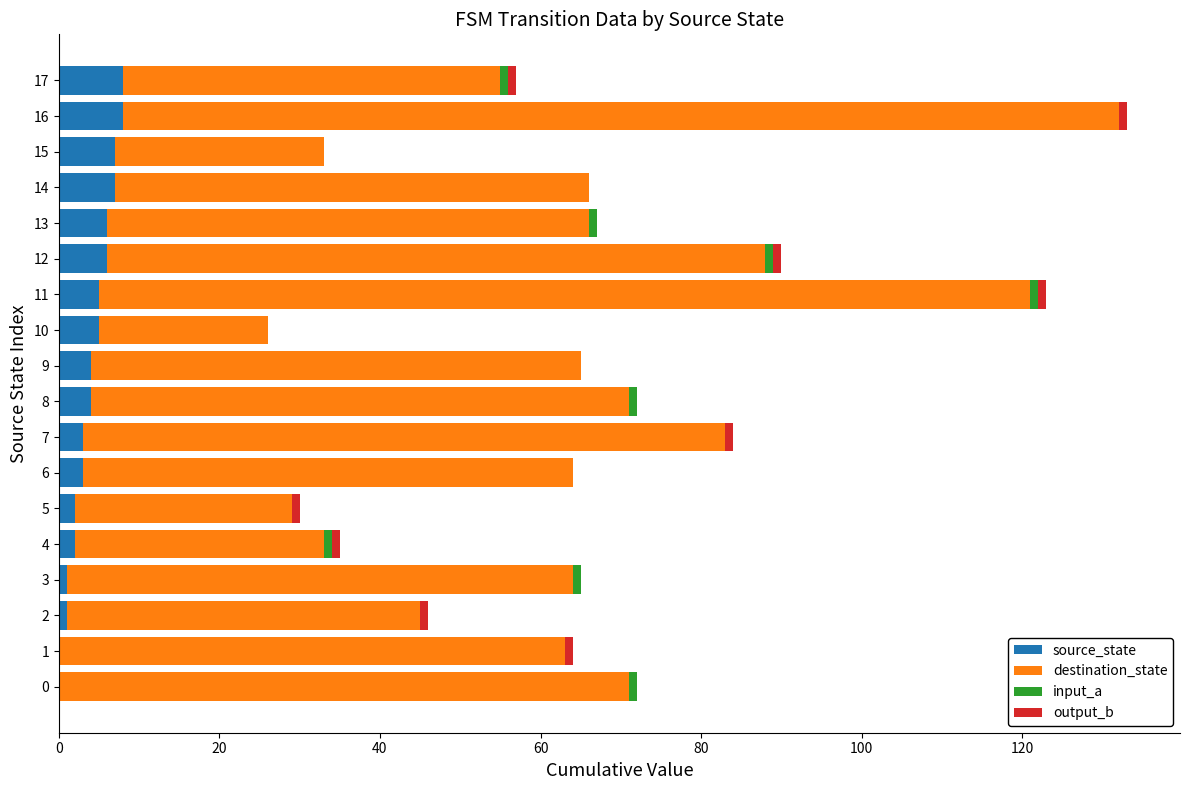

At which category is the sum across all series the highest?

16